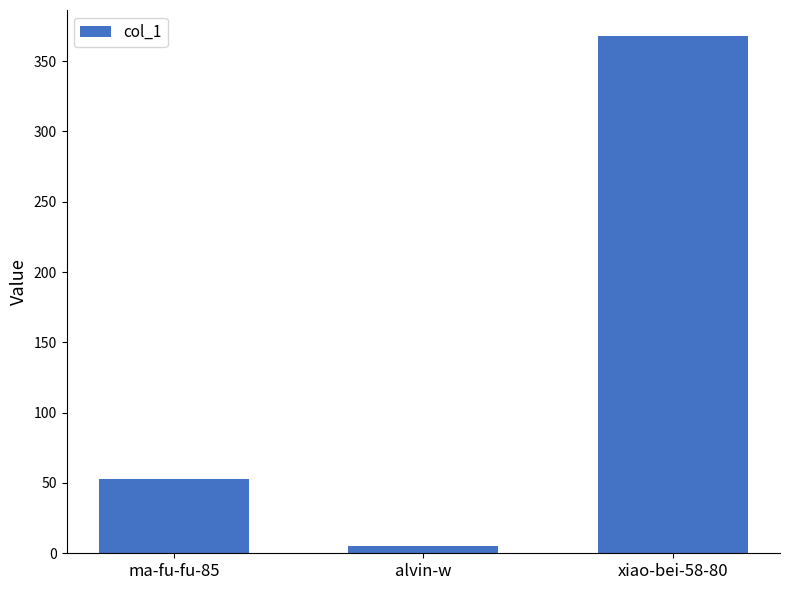

Rank the categories by value from highest to lowest.

xiao-bei-58-80, ma-fu-fu-85, alvin-w